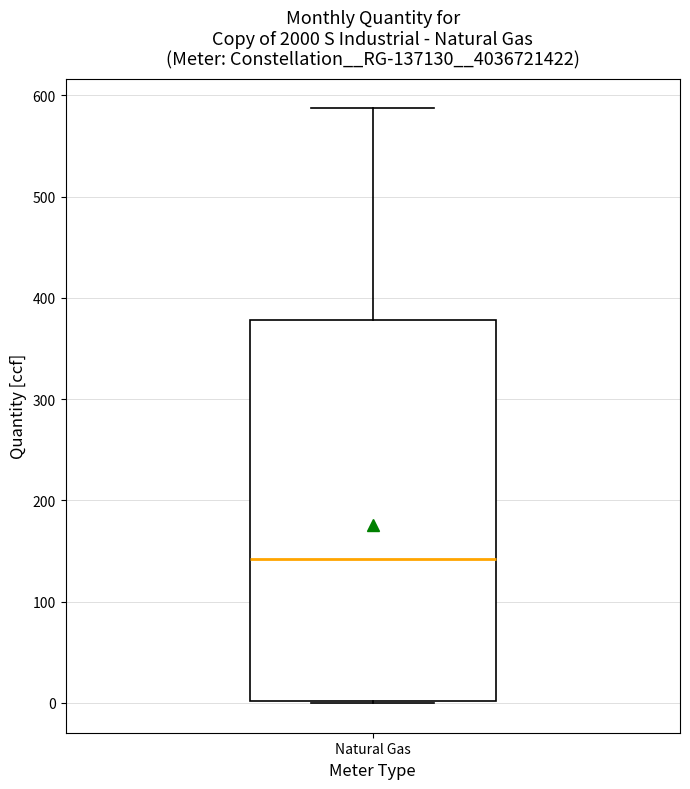

Transcribe this box plot: give where the median line is, the range the box spans, and where the two whiskers end, as read against the y-axis. The values are not printed on the chart, so give them approximately, as read against the axis.

median 140, box 0 to 380, whiskers 0 to 590